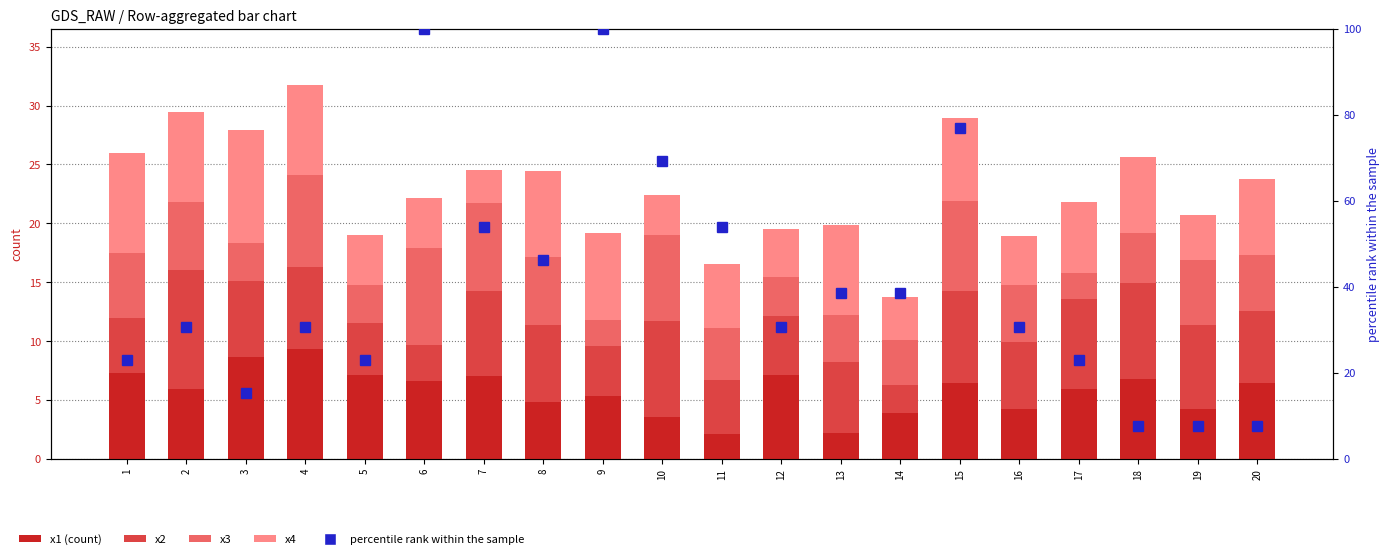

True or false: percentile rank within the sample has a value of 30.8 at 12.

True